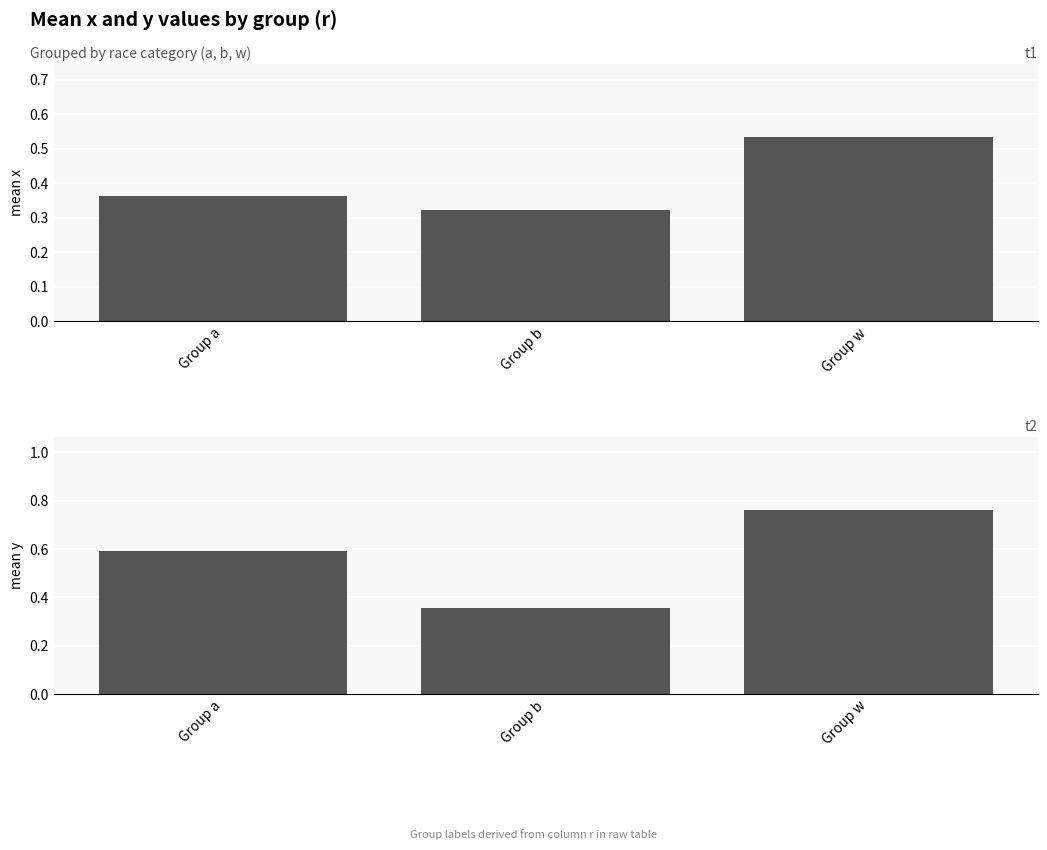

Which category has the lowest value across all series?

Group b